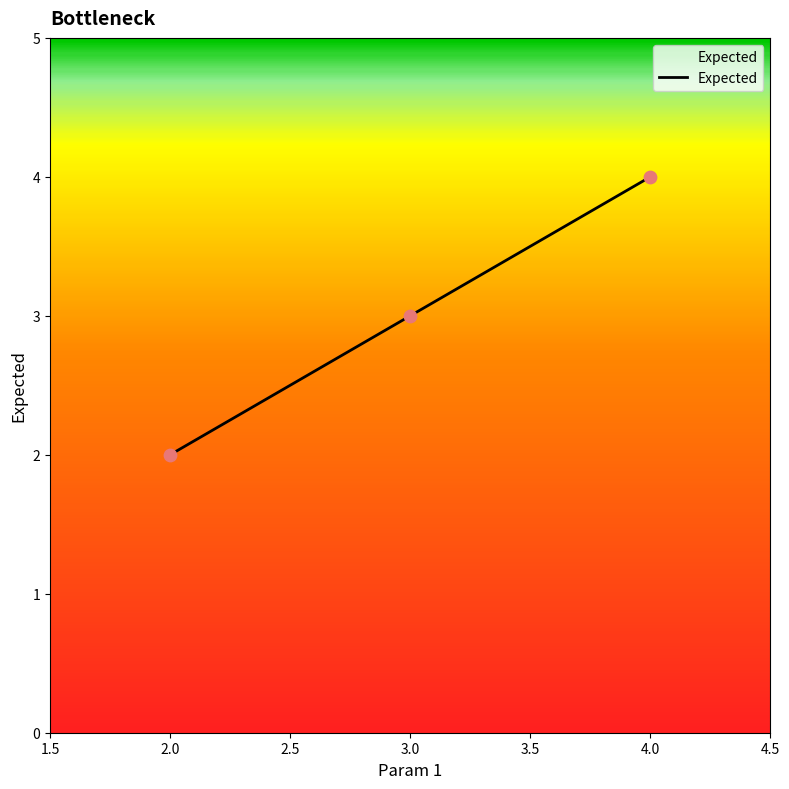

What is the change in value from 2.0 to 4.0?

+2